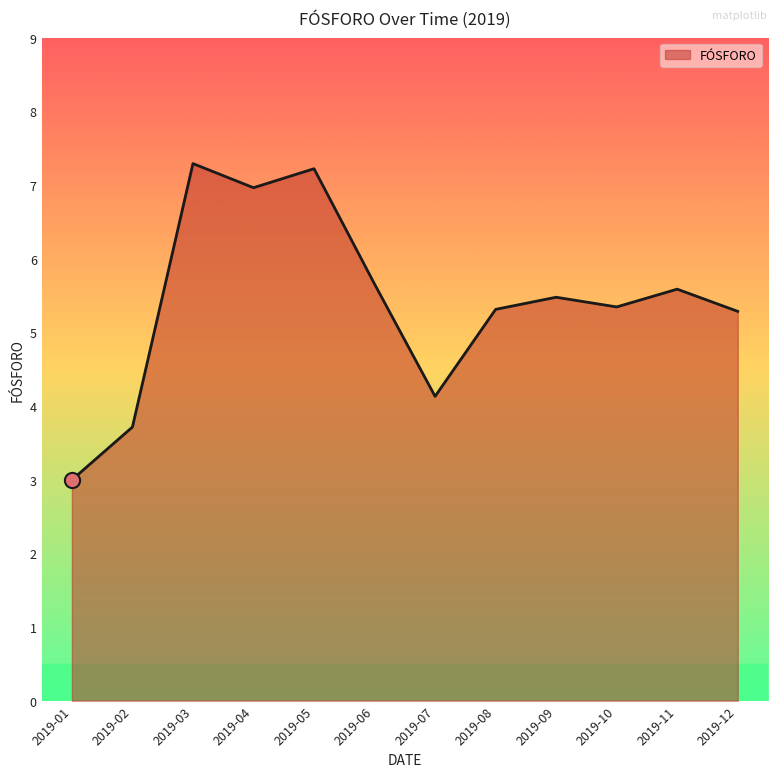

What is the ratio of the value at 2019-04 to the value at 2019-10?

1.3